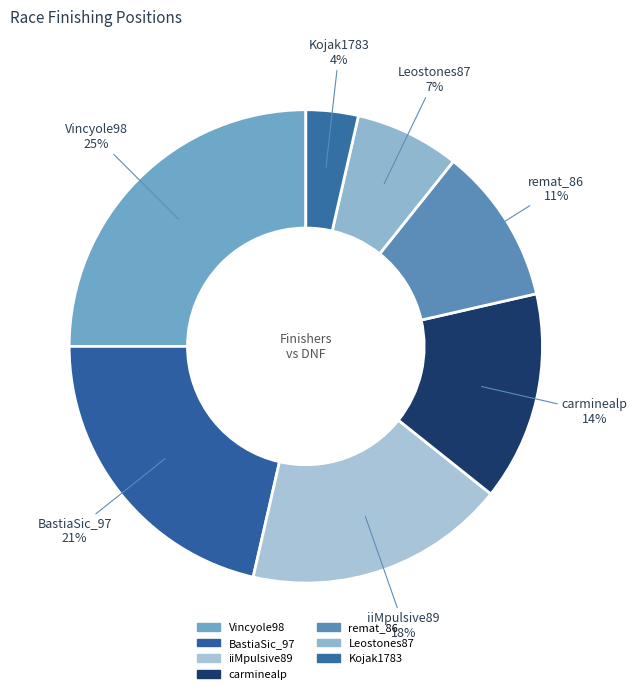

How many slices are in this pie chart?

7